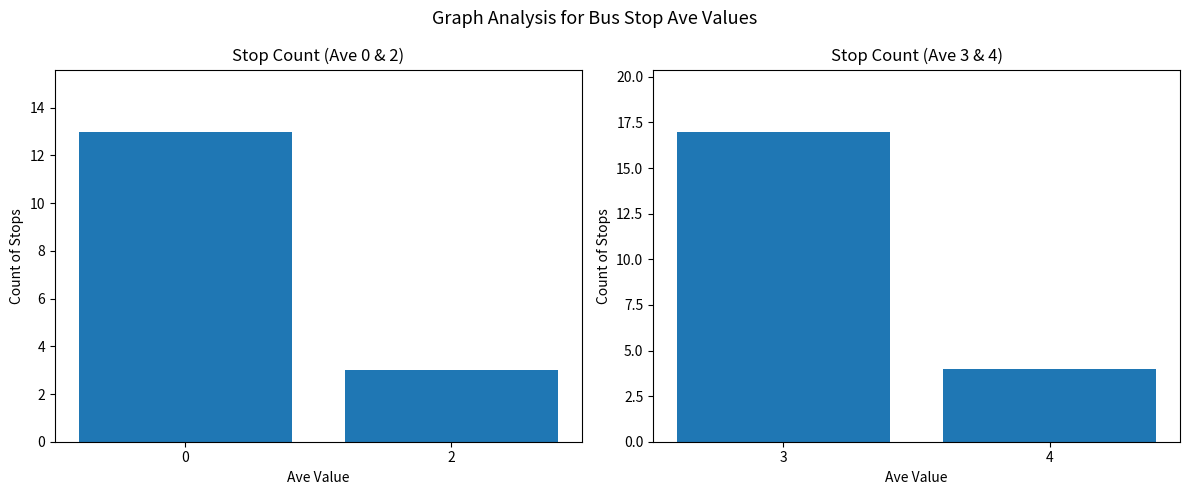

Approximately how many times larger is the value at 4 compared to 3?

0.2